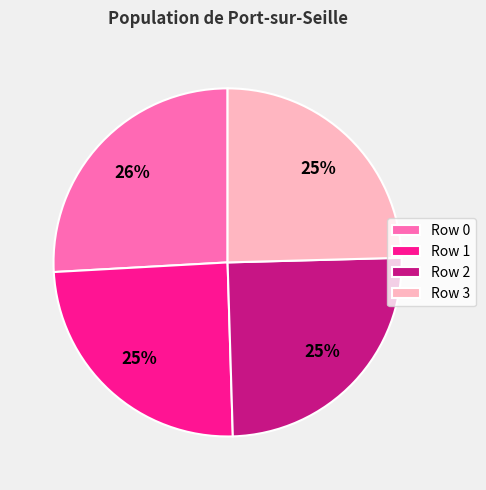

To the nearest percent, what is the average slice percentage?

25%